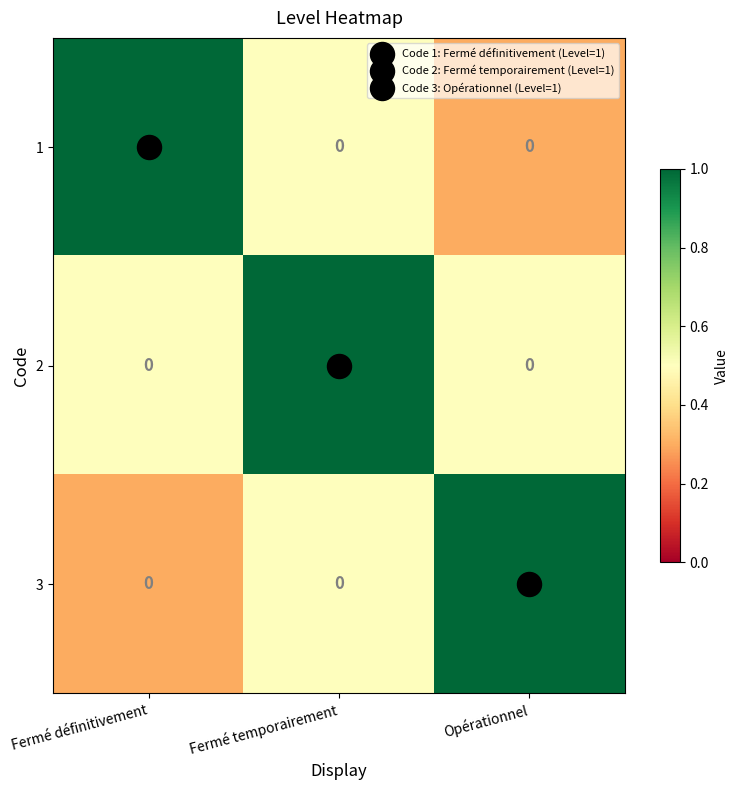

Is the value of 1 at Fermé temporairement greater than the value of 3 at Opérationnel?

No